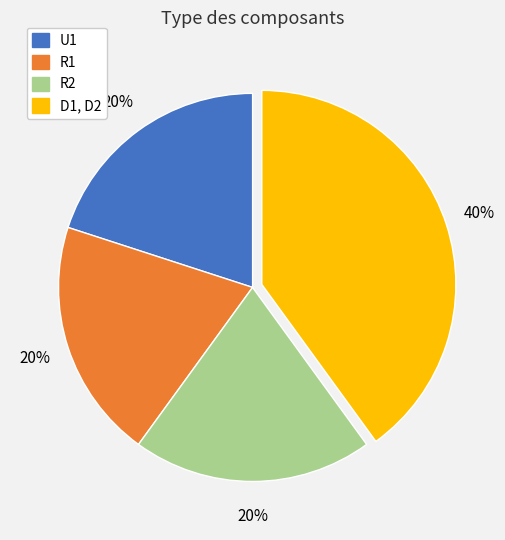

Do R2 and R1 together represent more than half of the pie?

No